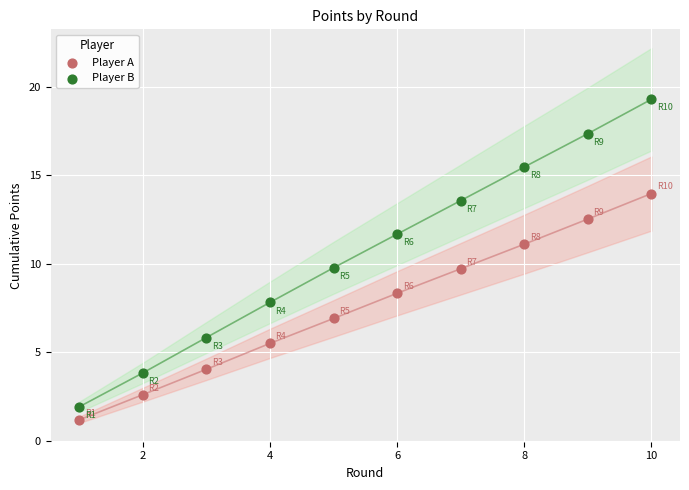

Across all data points, what is the range of X values (max minus min)?

9.0